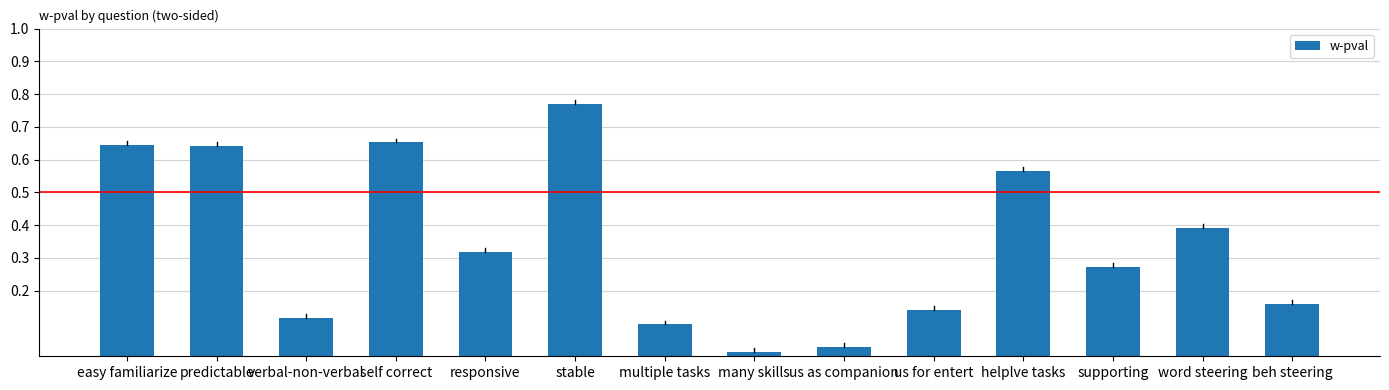

Between responsive and stable, which is larger?

stable